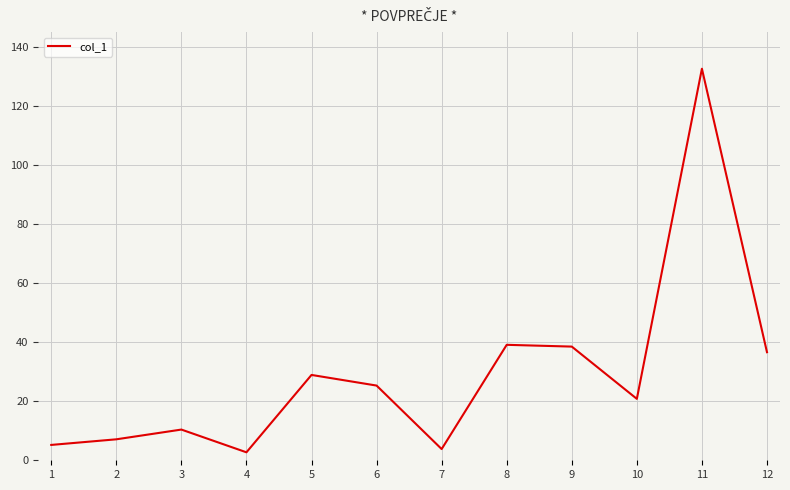

Which category has the highest value across all series?

11